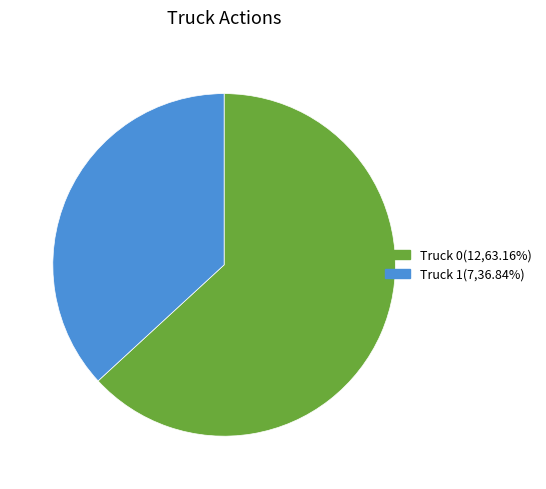

Is Truck 1(7,36.84%) the majority of the pie?

No